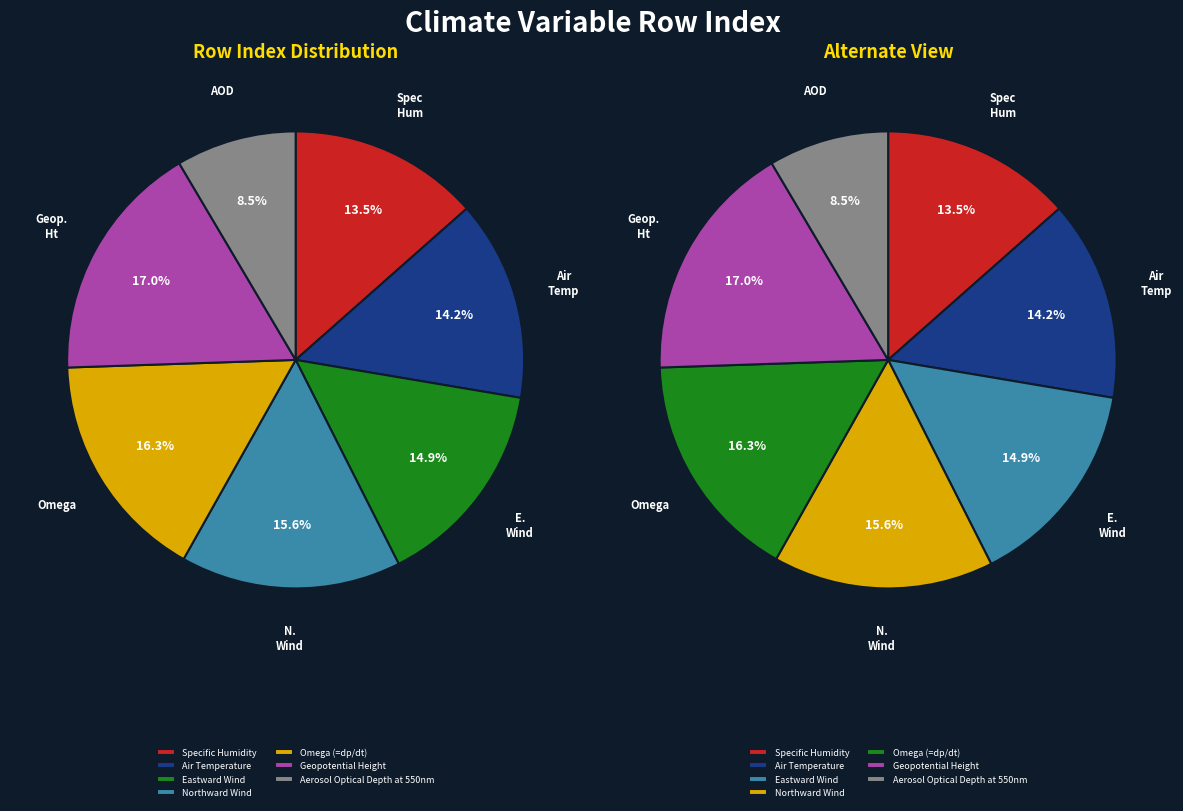

Count the number of slices in the pie.

7